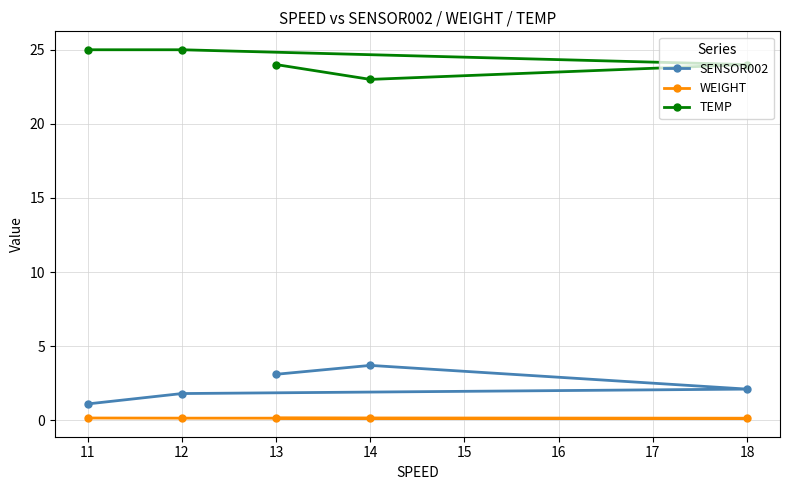

Rank the series by their maximum value, from lowest to highest.

WEIGHT, SENSOR002, TEMP